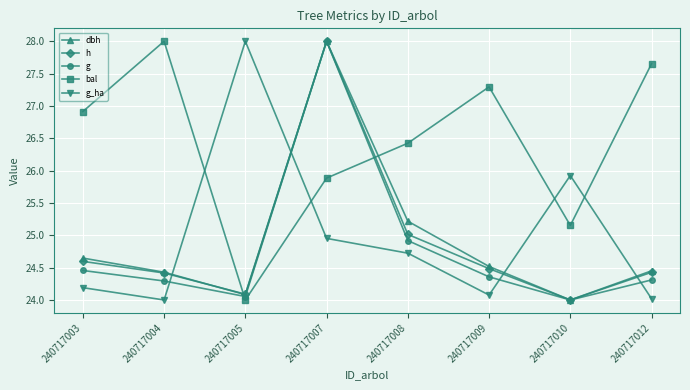

Does the chart have visible grid lines?

Yes